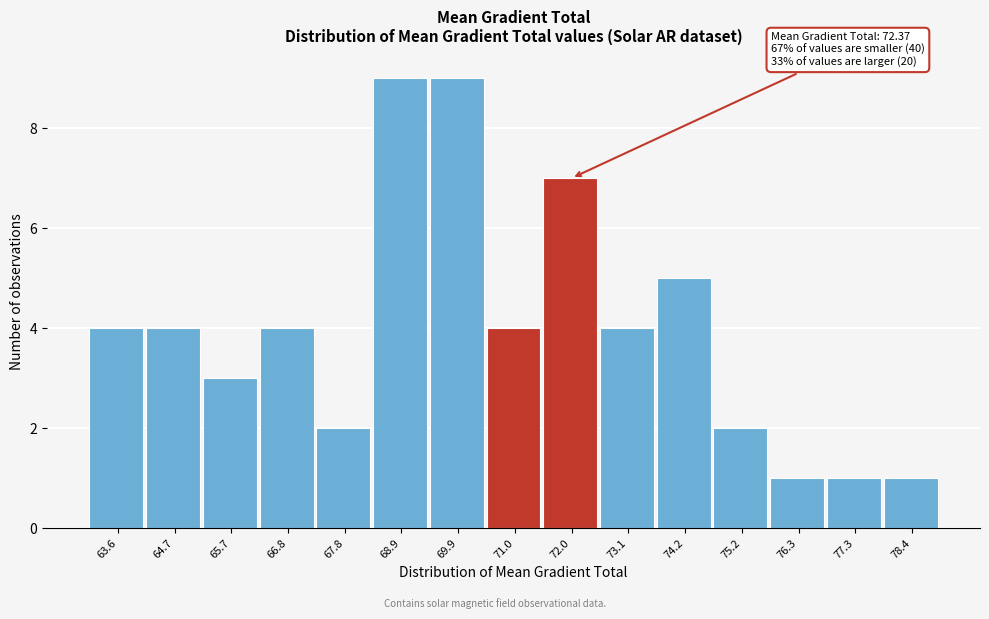

Reading left to right, transcribe all the data shown in this chart.

63.6=4	64.7=4	65.7=3	66.8=4	67.8=2	68.9=9	69.9=9	71.0=4	72.0=7	73.1=4	74.2=5	75.2=2	76.3=1	77.3=1	78.4=1